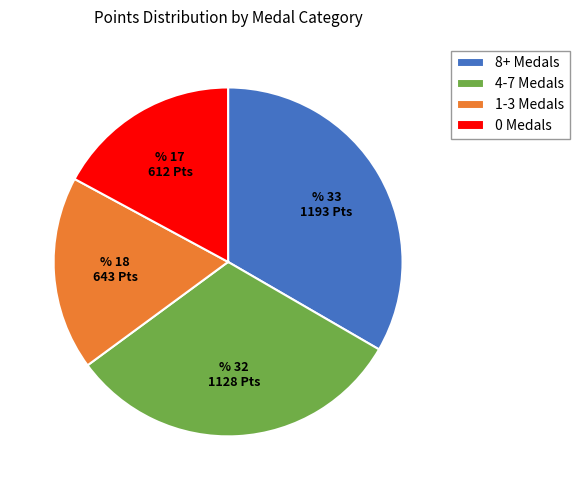

Between 1-3 Medals and 8+ Medals, which is larger?

8+ Medals